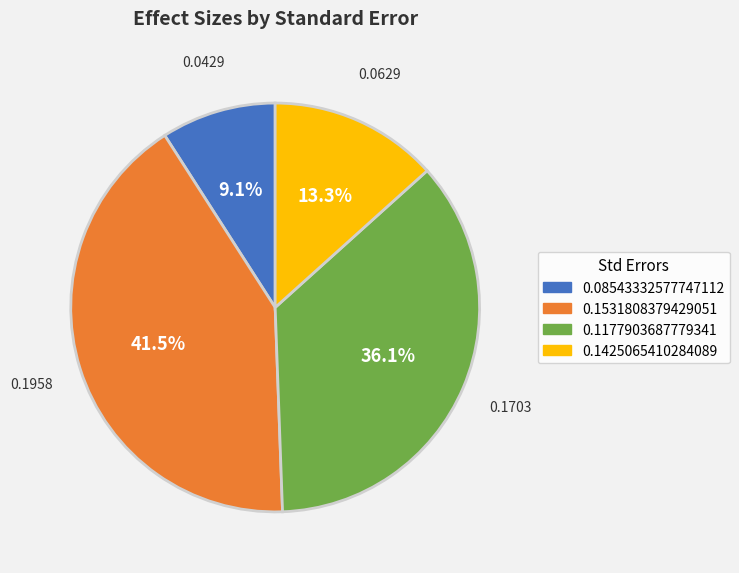

Does any single category account for the majority?

No